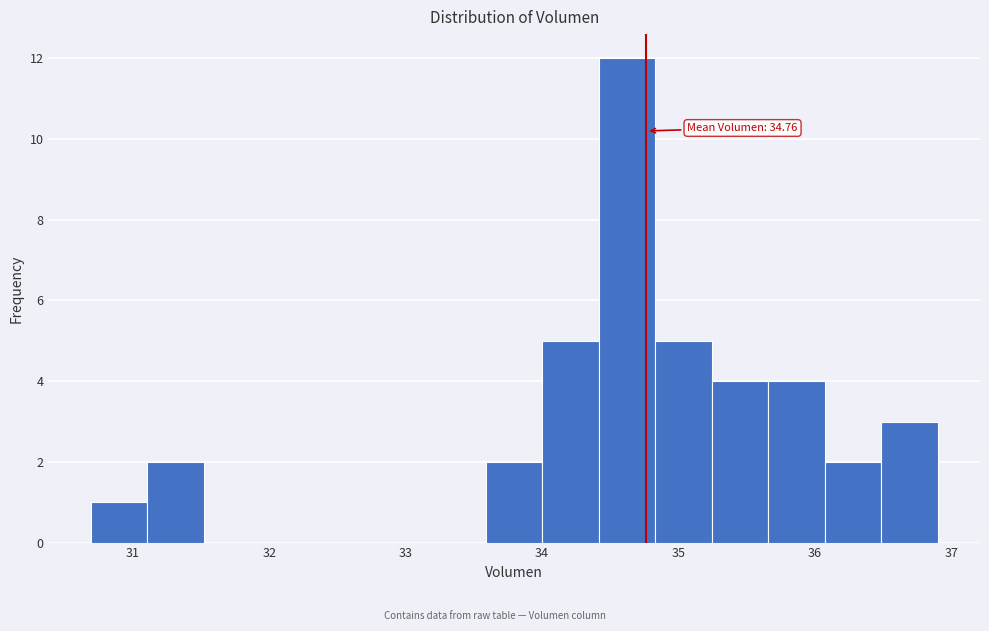

Over which range of the x-axis is the bar tallest?

34.4 to 34.8